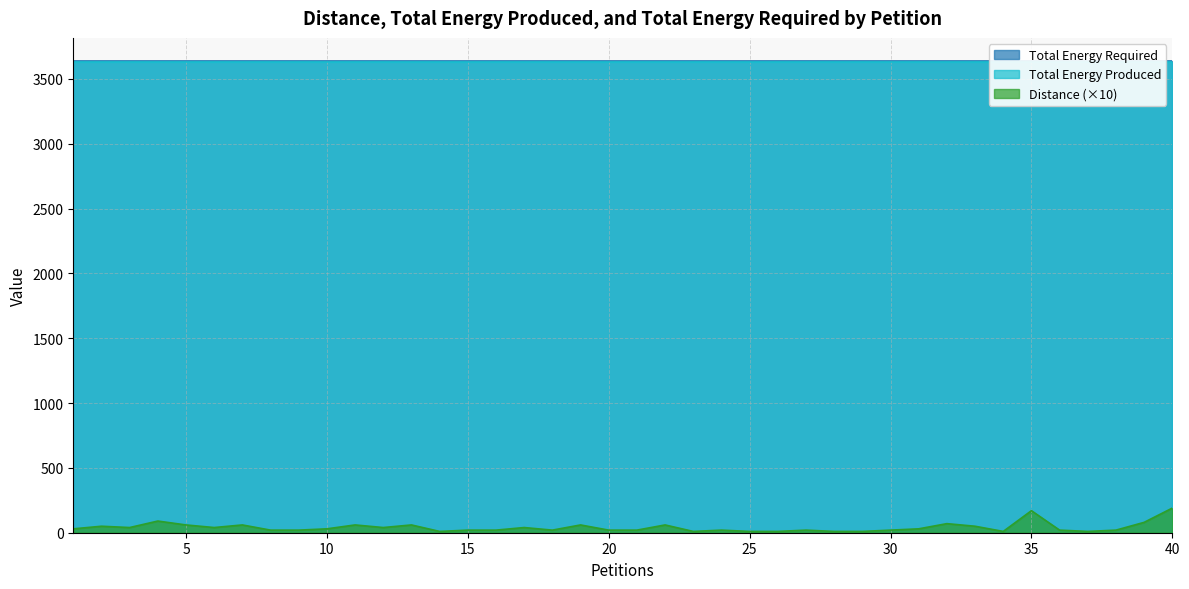

At which label does Distance reach its peak?

40